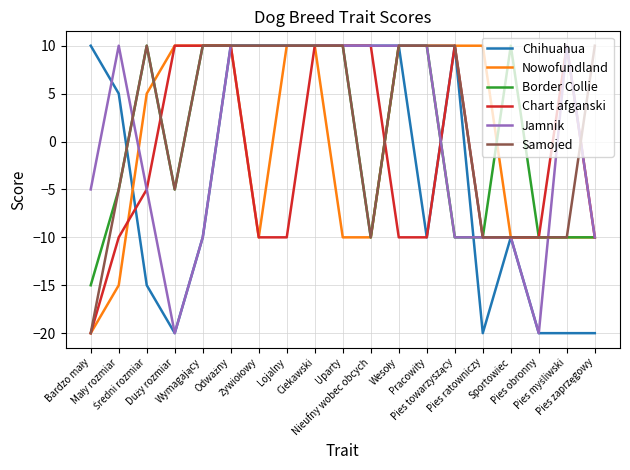

What are all the series names shown in the legend?

Chihuahua, Nowofundland, Border Collie, Chart afganski, Jamnik, Samojed